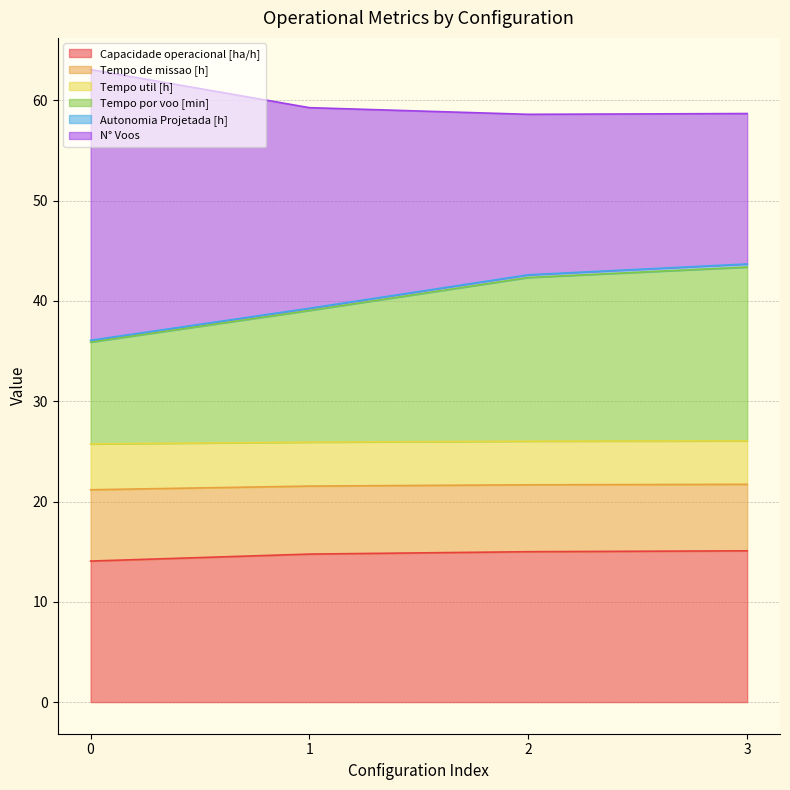

What is the value of the Autonomia Projetada [h] point at the 4th from the left?

43.4